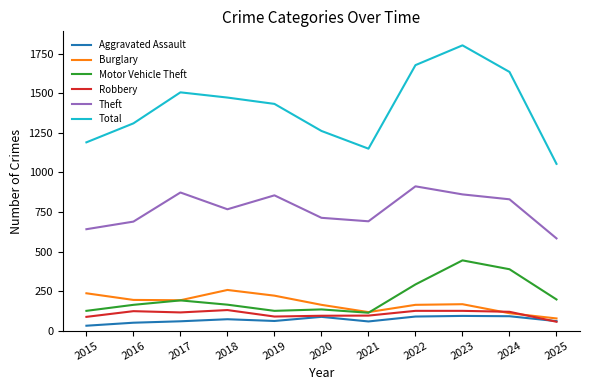

Where is the first local maximum for Theft?

2017